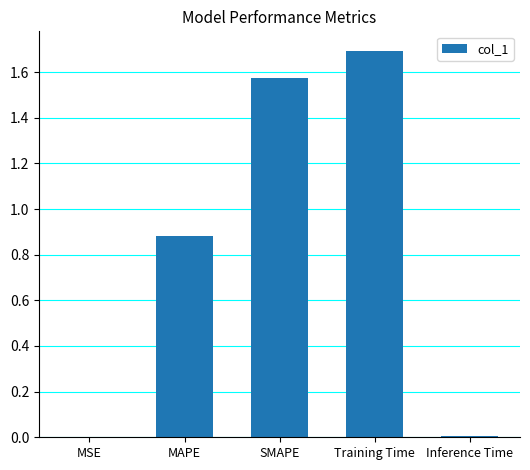

Does the chart contain stacked bars?

No